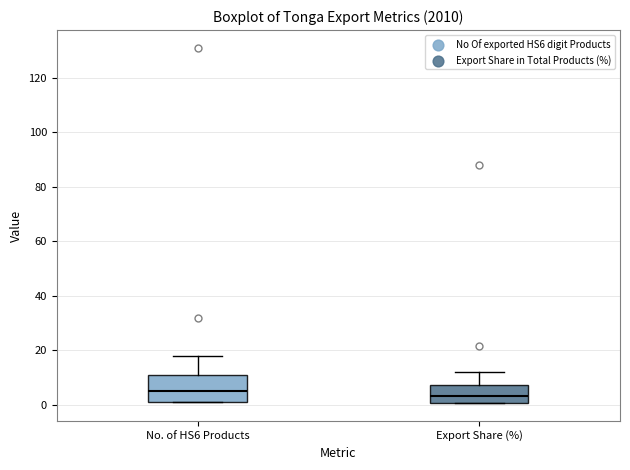

Where is the upper edge of the box for Export Share (%) on the y-axis? The values are not printed on the chart, so give them approximately, as read against the axis.

8